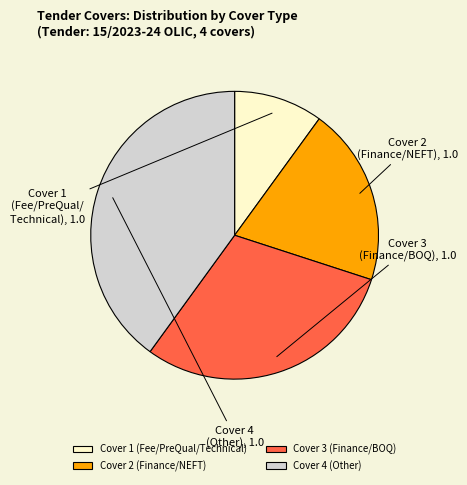

True or false: Cover 1 (Fee/PreQual/Technical) accounts for 10% of the total.

True